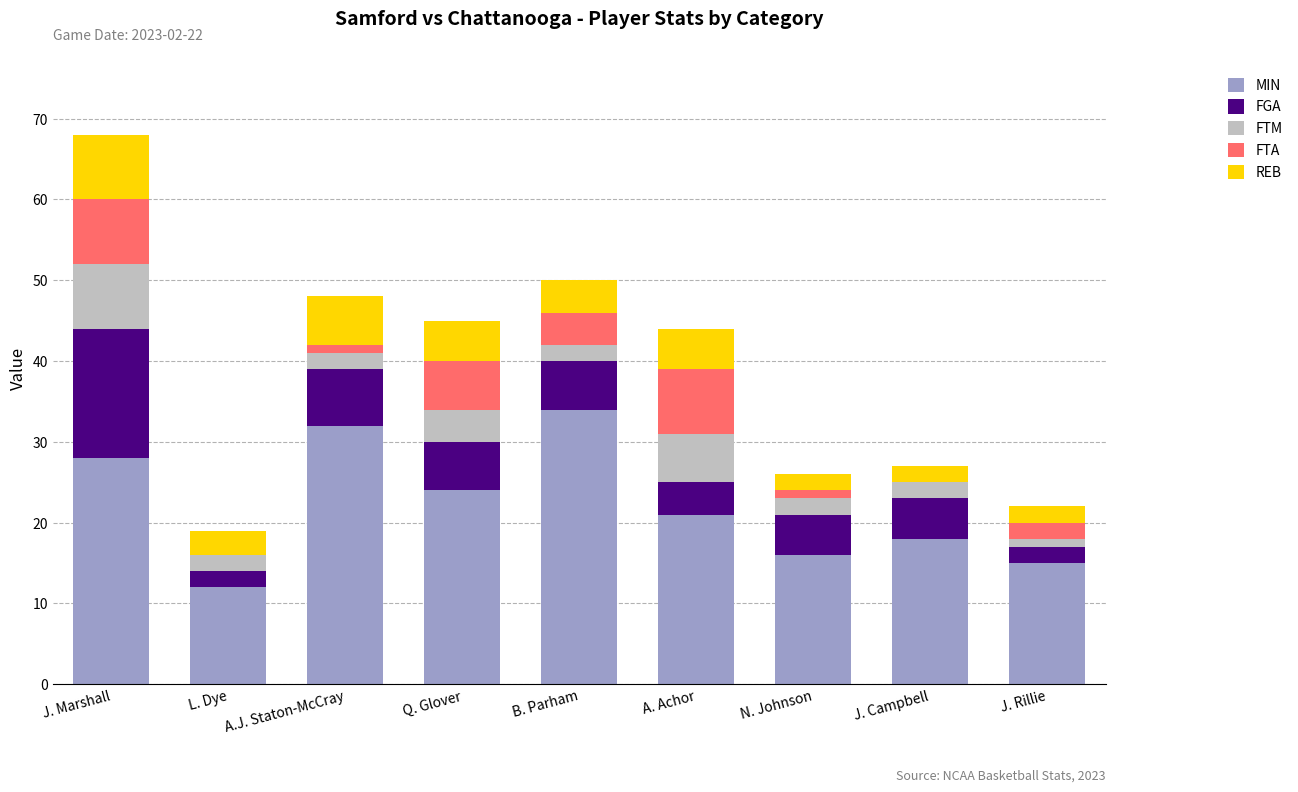

What is the total value across all series at Q. Glover?

45